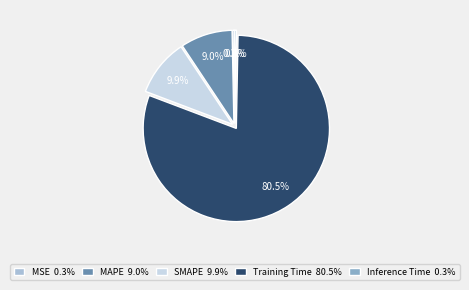

Is there any slice that represents more than half of the pie?

Yes